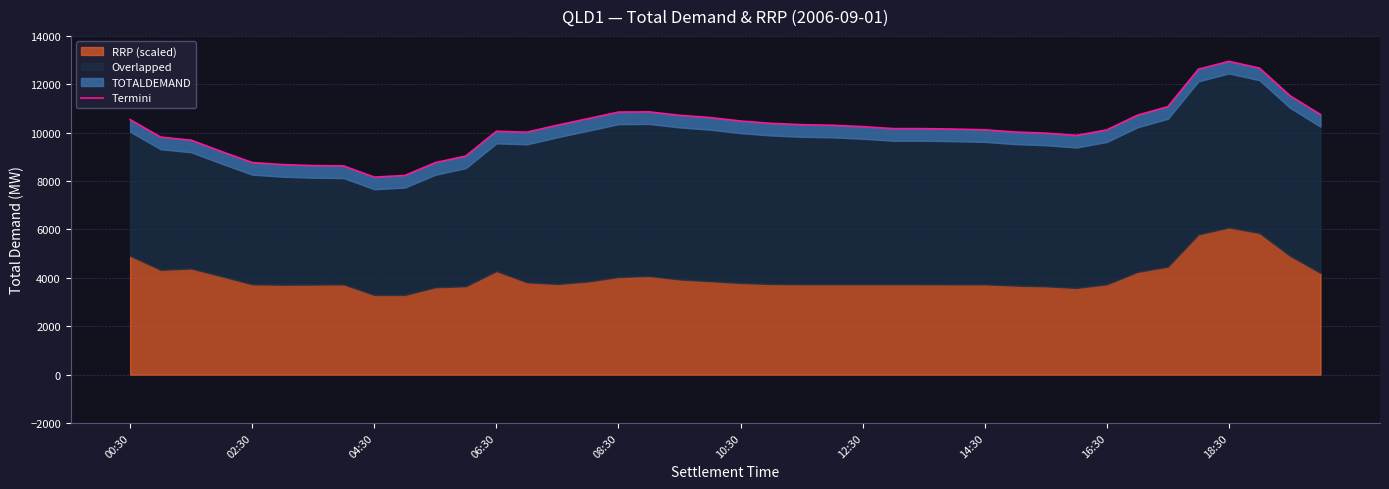

Where is the first local maximum?

06:30